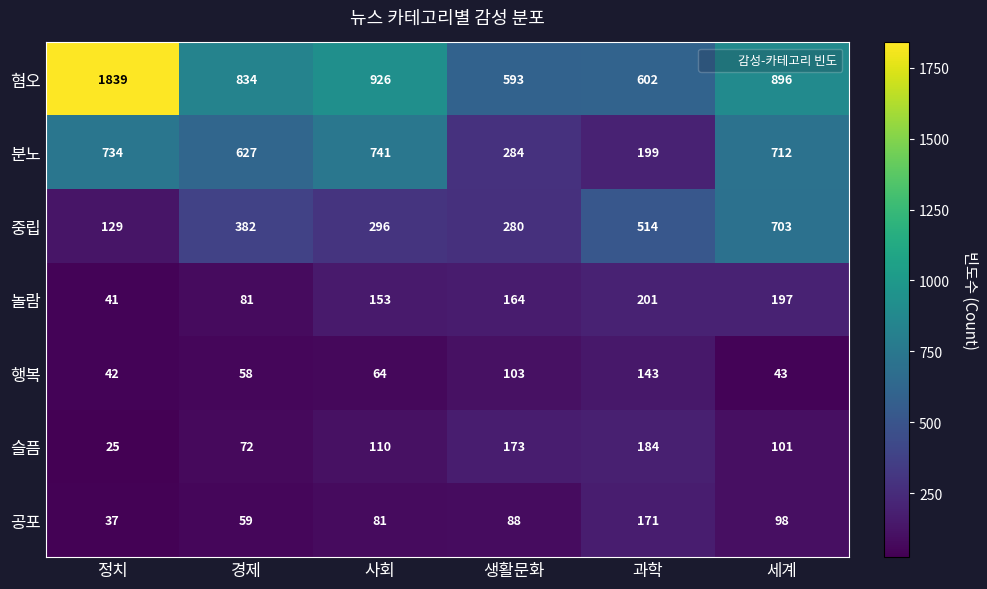

At which label does 놀람 reach its minimum?

정치